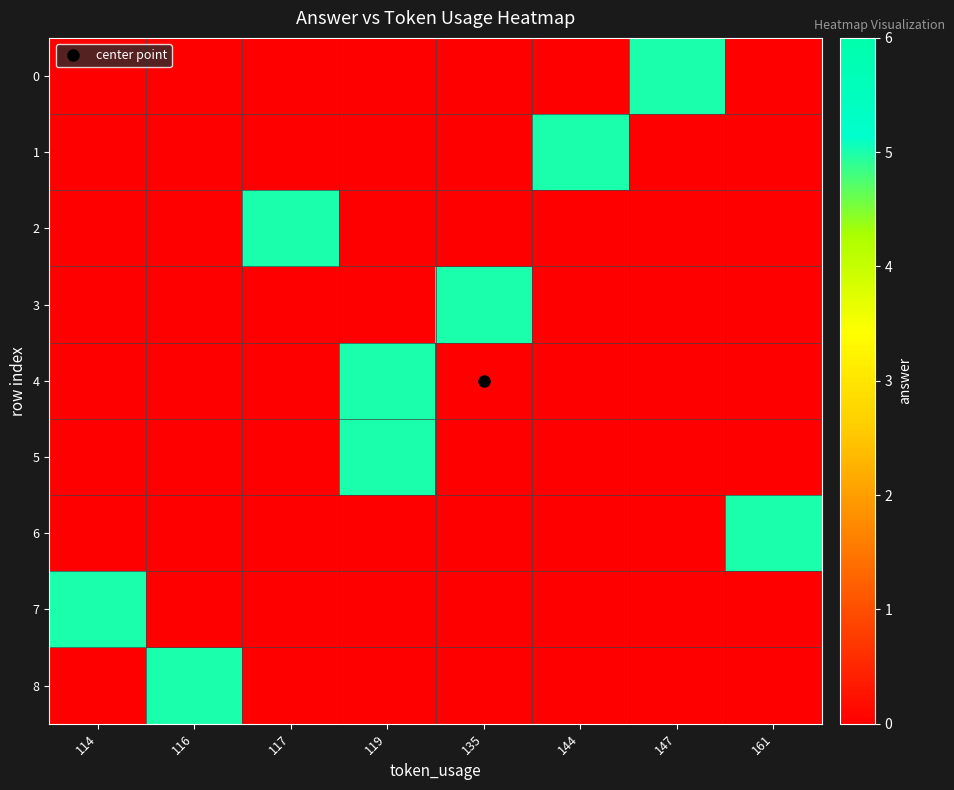

Rank the series by their maximum value, from lowest to highest.

row_0, row_1, row_2, row_3, row_4, row_5, row_6, row_7, row_8